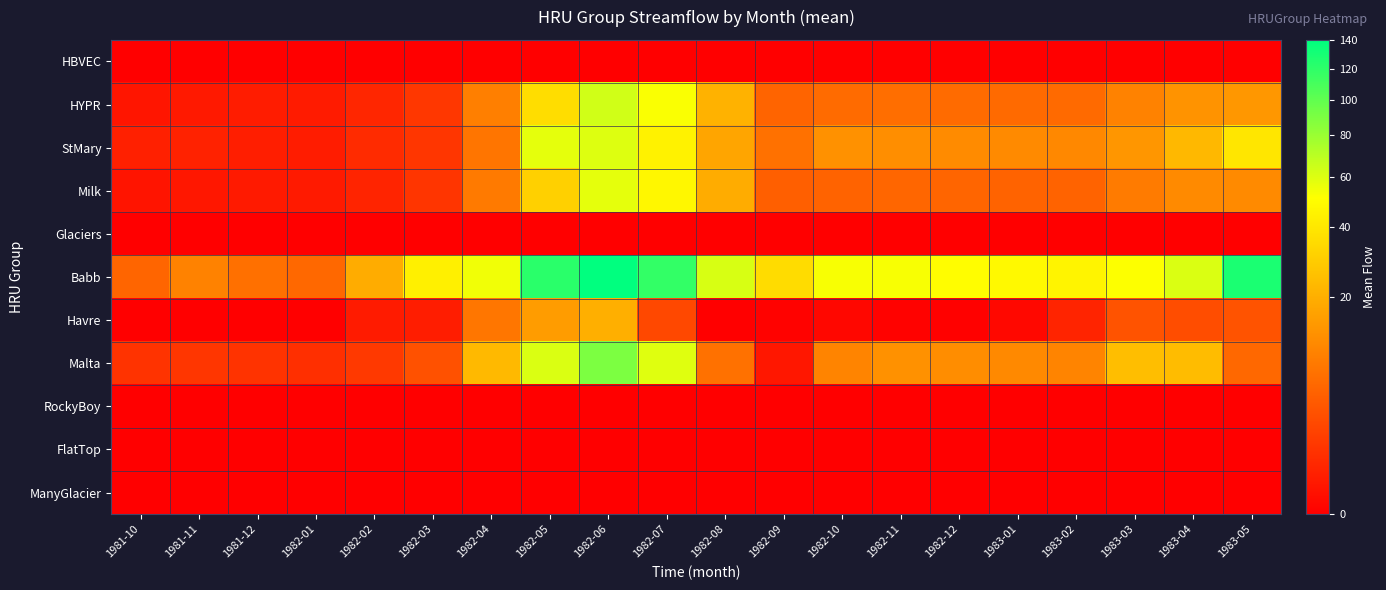

Which series has the widest spread of values?

Babb